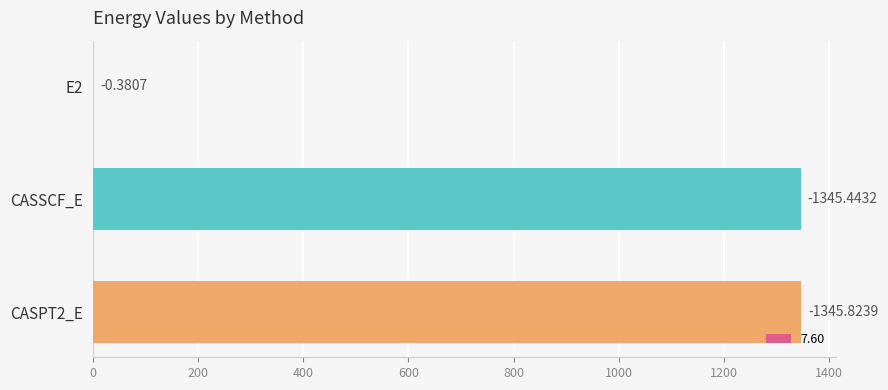

Which label corresponds to the largest value in the chart?

CASPT2_E